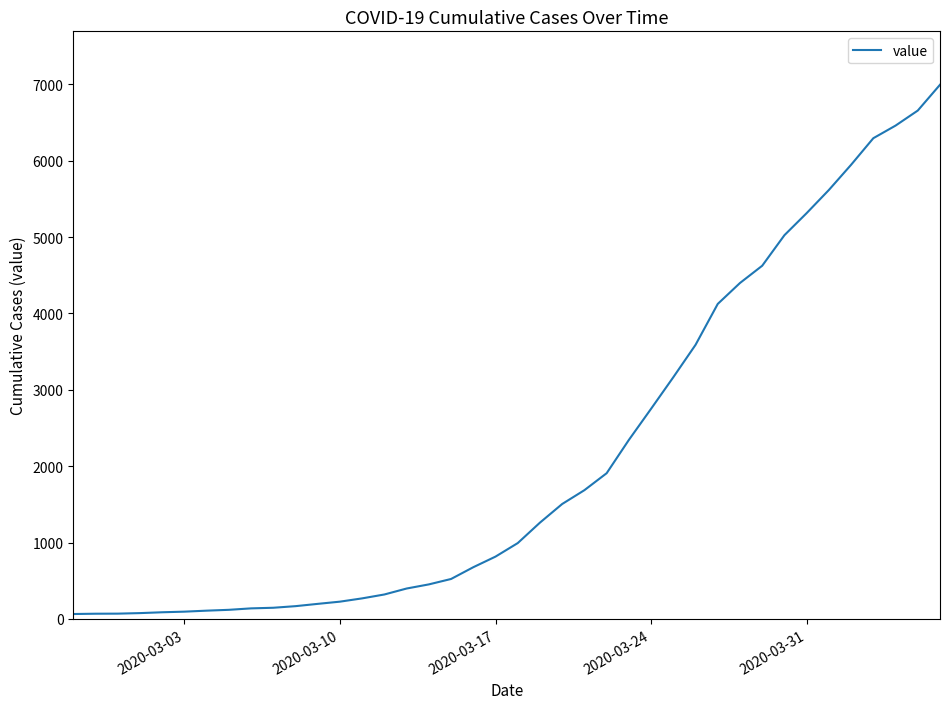

How many values are below 993?

20